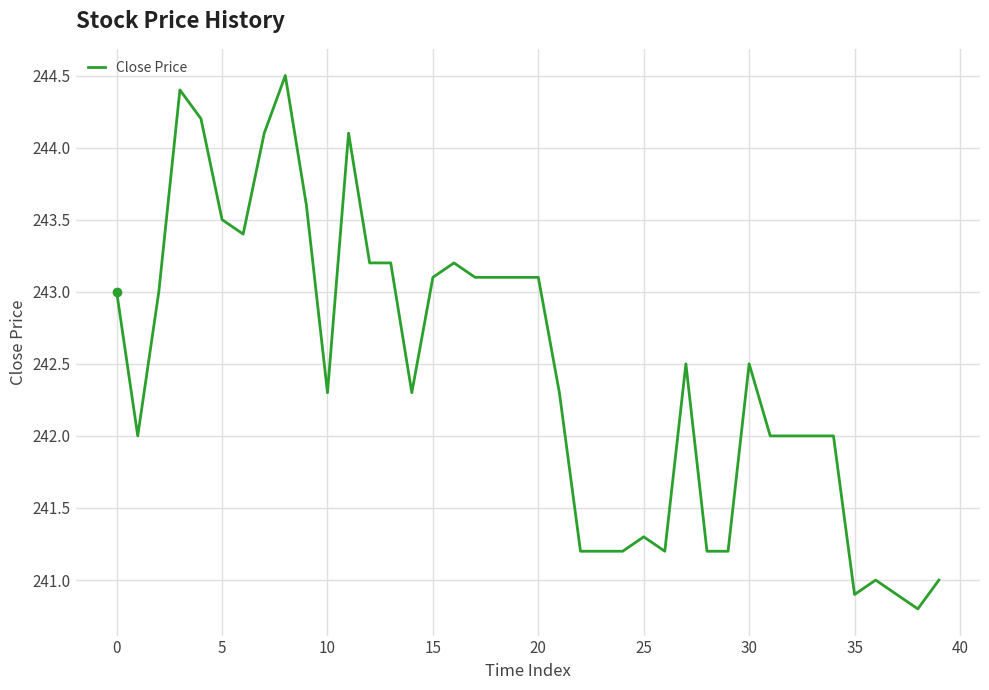

What is the greatest value displayed?

244.5